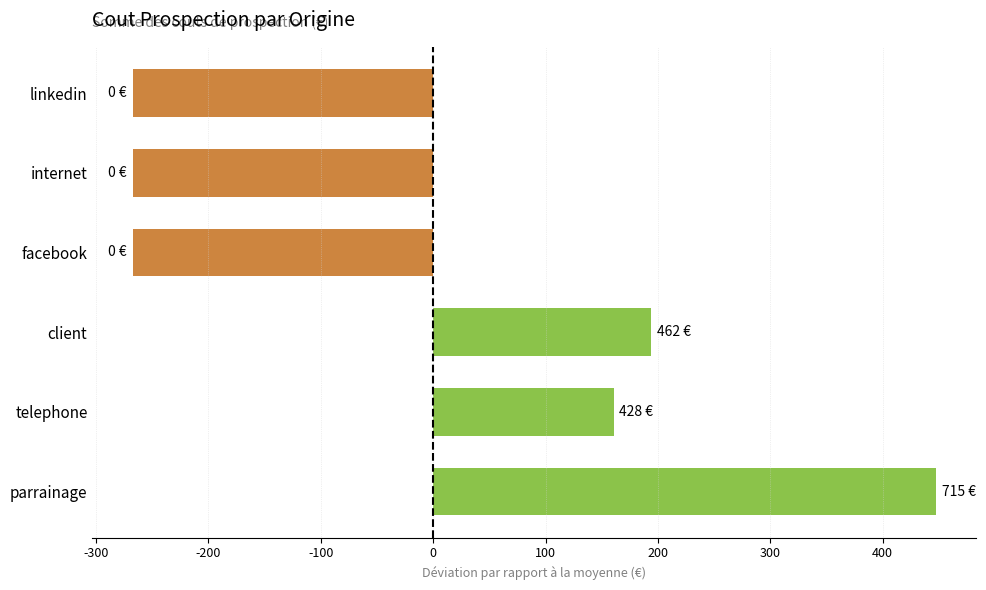

At which category does the chart reach its peak across all series?

parrainage